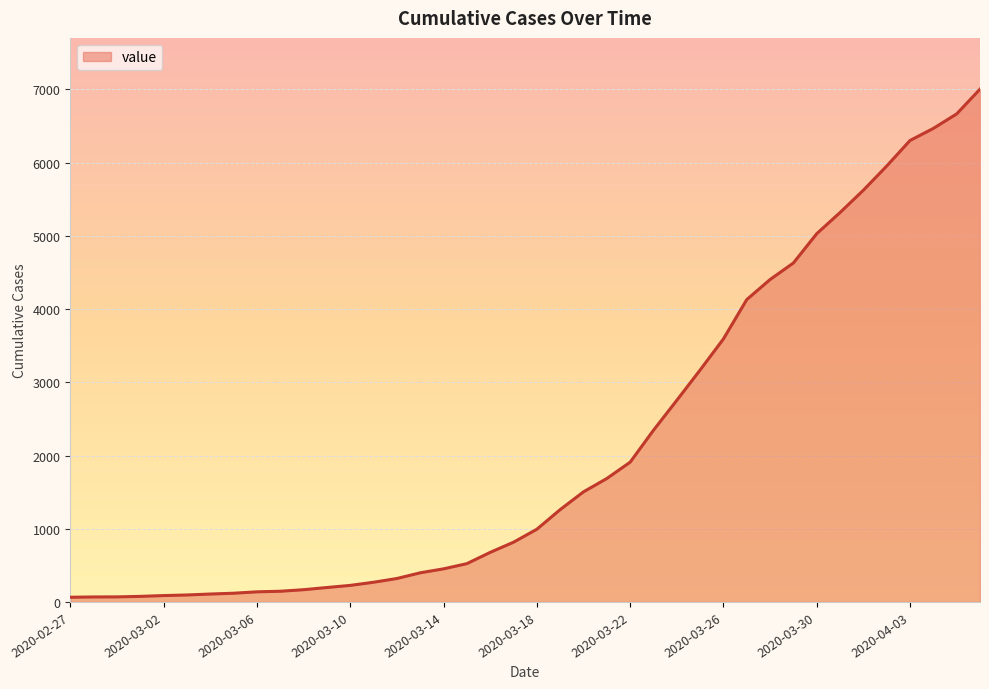

What is the difference between the maximum and minimum values?

6940